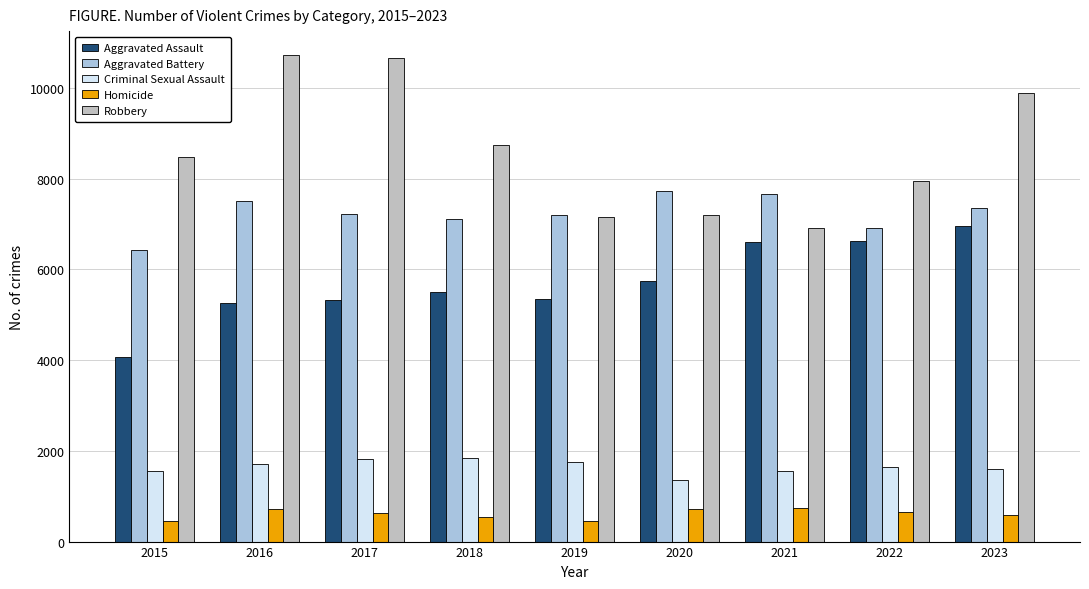

The Homicide series shows 657 at 2022. True or false?

True